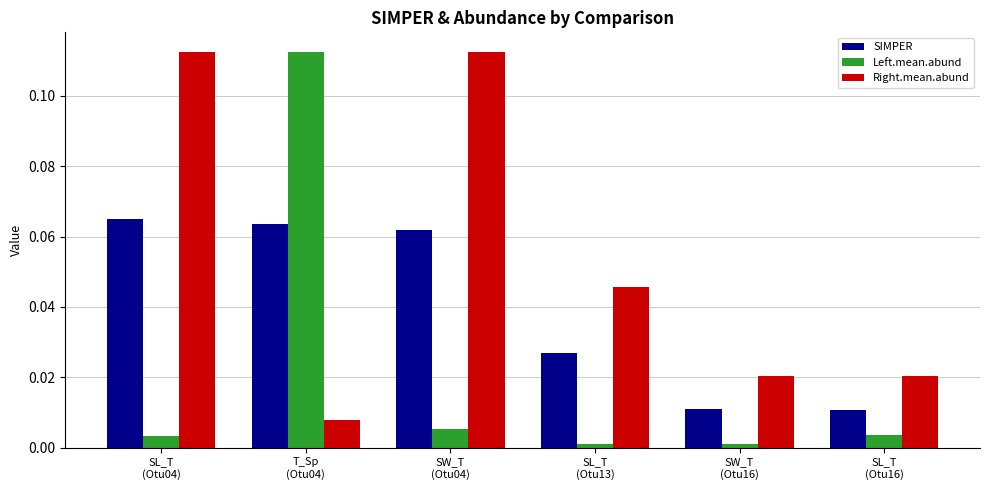

The value of Right.mean.abund at SW_T
(Otu04) is 0.2. True or false?

False